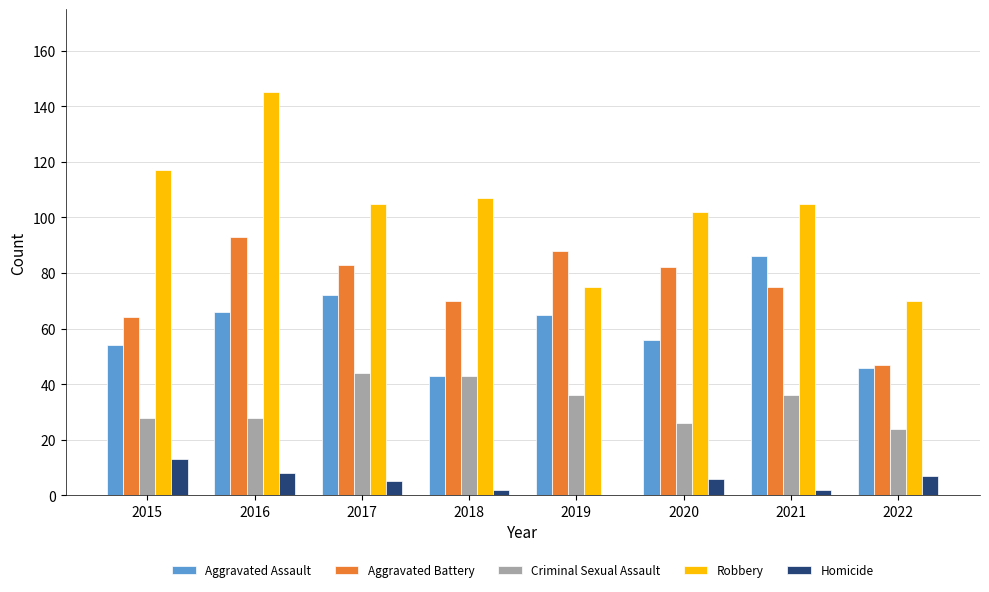

How many series are shown in this chart?

5